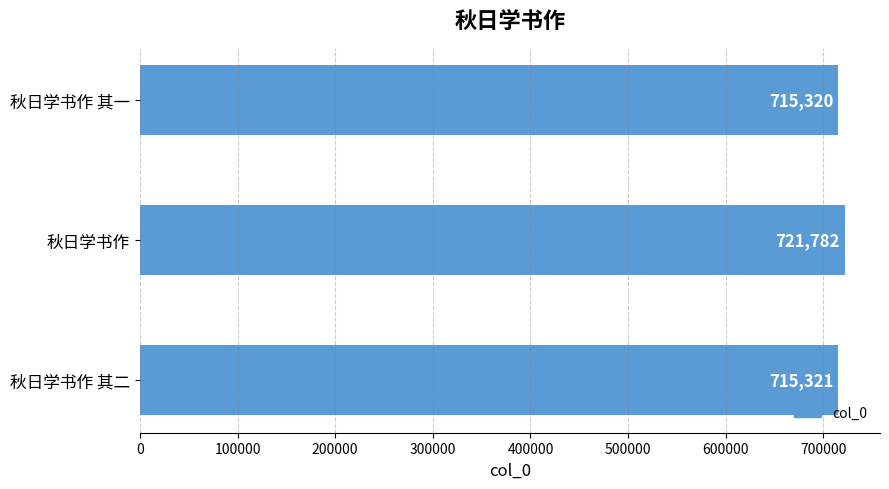

Between 秋日学书作 其二 and 秋日学书作, which is larger?

秋日学书作